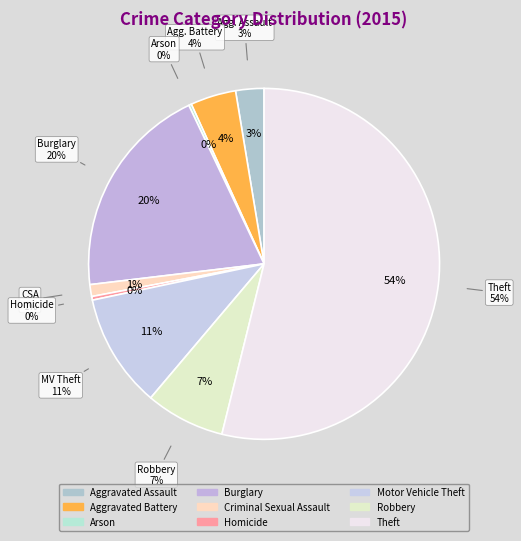

Which category has the smallest portion of the pie?

Arson